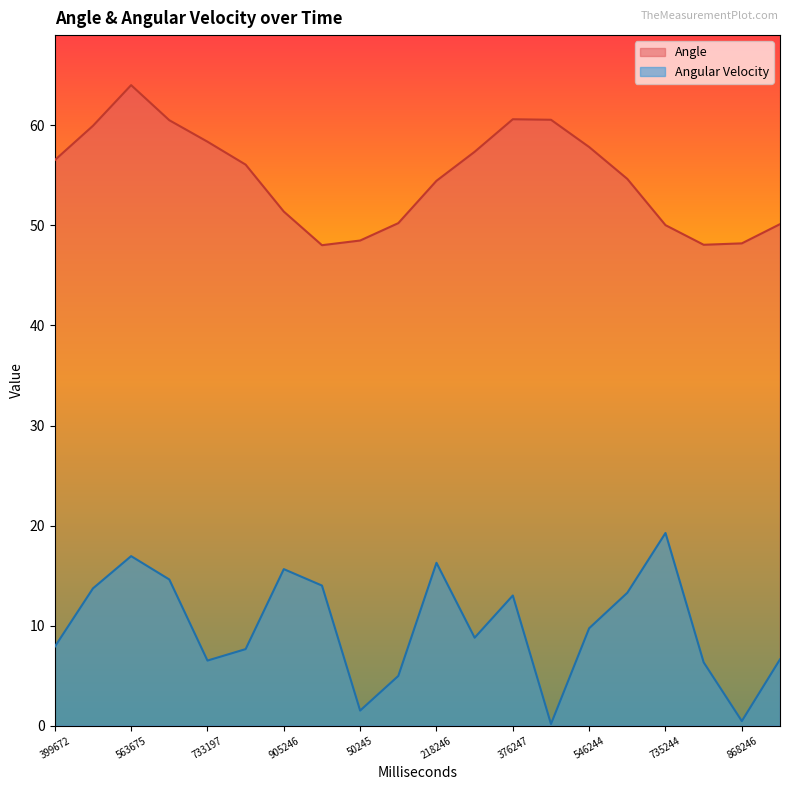

True or false: Angle and Angular Velocity intersect in this chart.

False